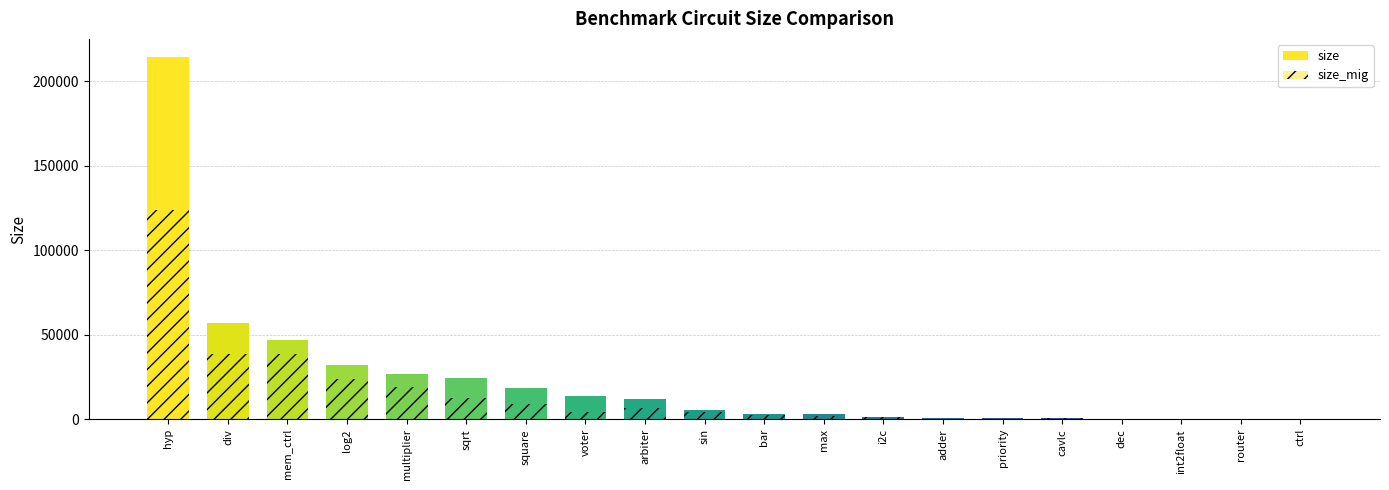

Reading left to right, list all the values displayed in this chart.

size: 214335	57247	46836	32060	27062	24618	18484	13758	11839	5416	3336	2865	1342	1020	978	693	304	260	257	174
size_mig: 123750	38744	38705	24106	19086	12637	9064	4113	6866	4133	2576	2183	1110	384	458	527	304	191	183	73